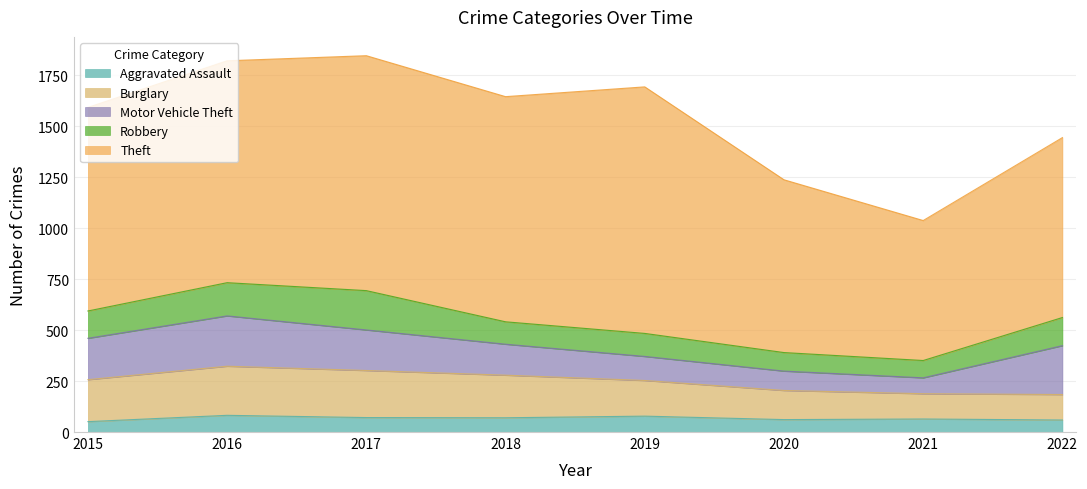

What is the sum of the Motor Vehicle Theft values at 2019 and 2016?

365